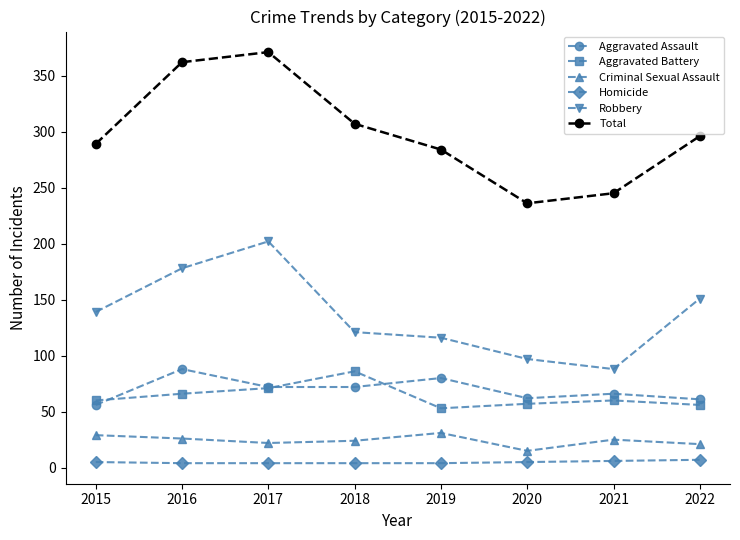

How many lines are shown in the chart?

6